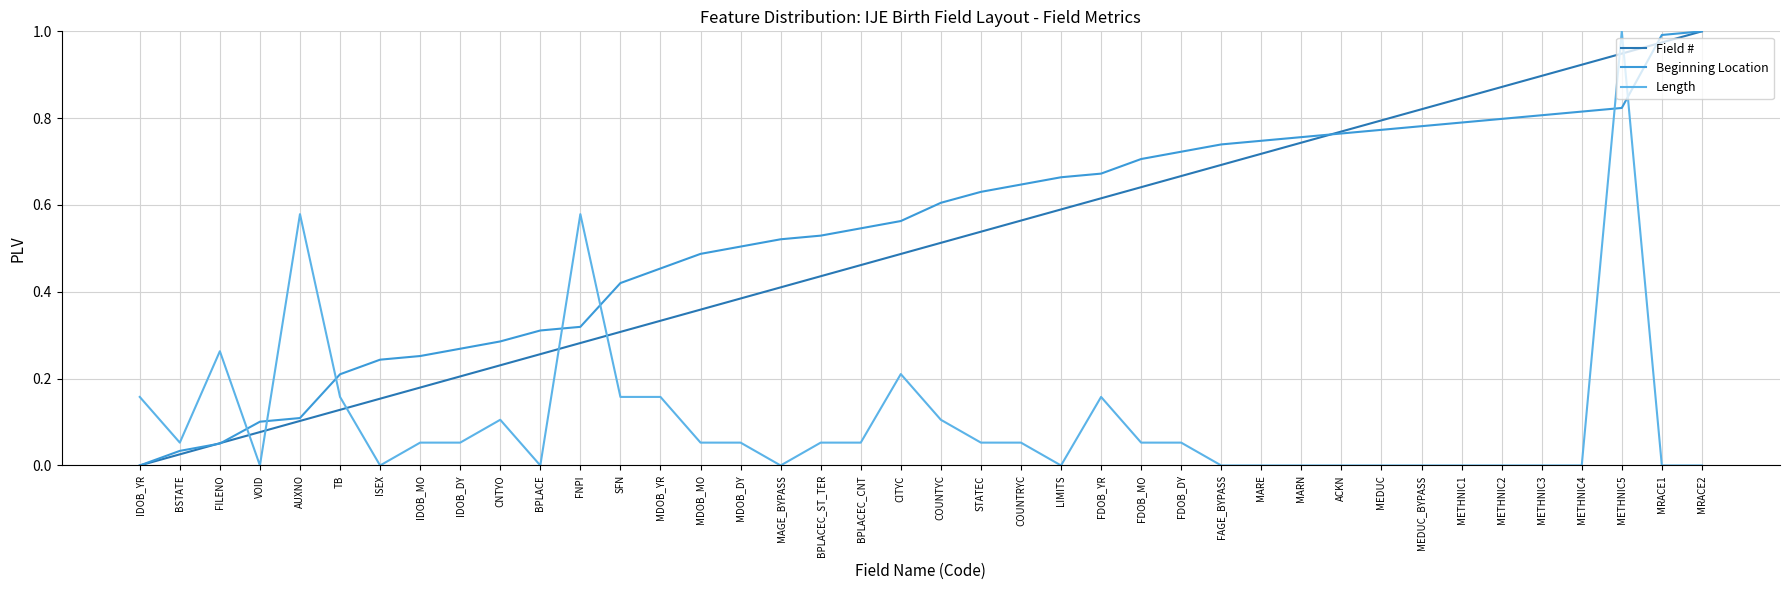

Which category has the lowest value in the Field # series?

IDOB_YR